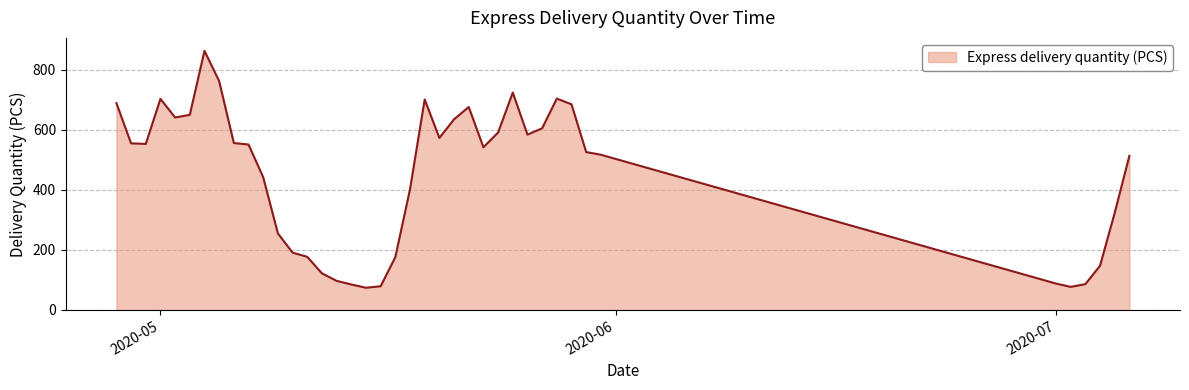

What is the difference between the maximum and minimum values?

789